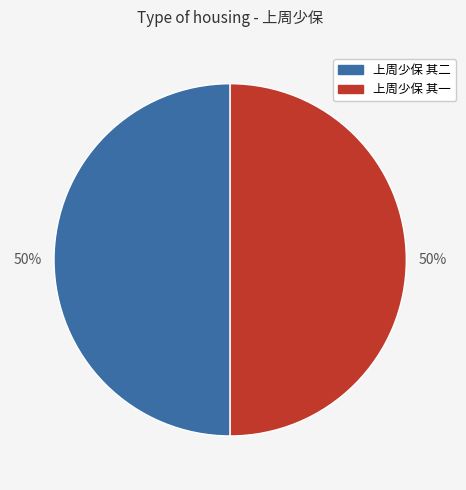

True or false: 上周少保 其二 accounts for 57% of the total.

False